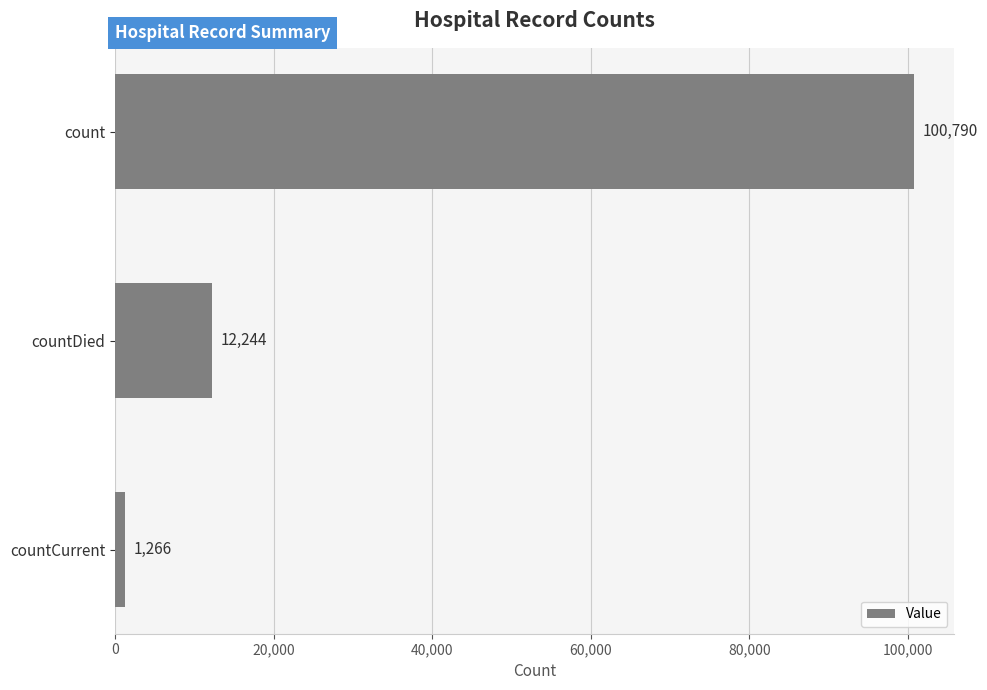

What is the change in value from countDied to countCurrent?

-10978